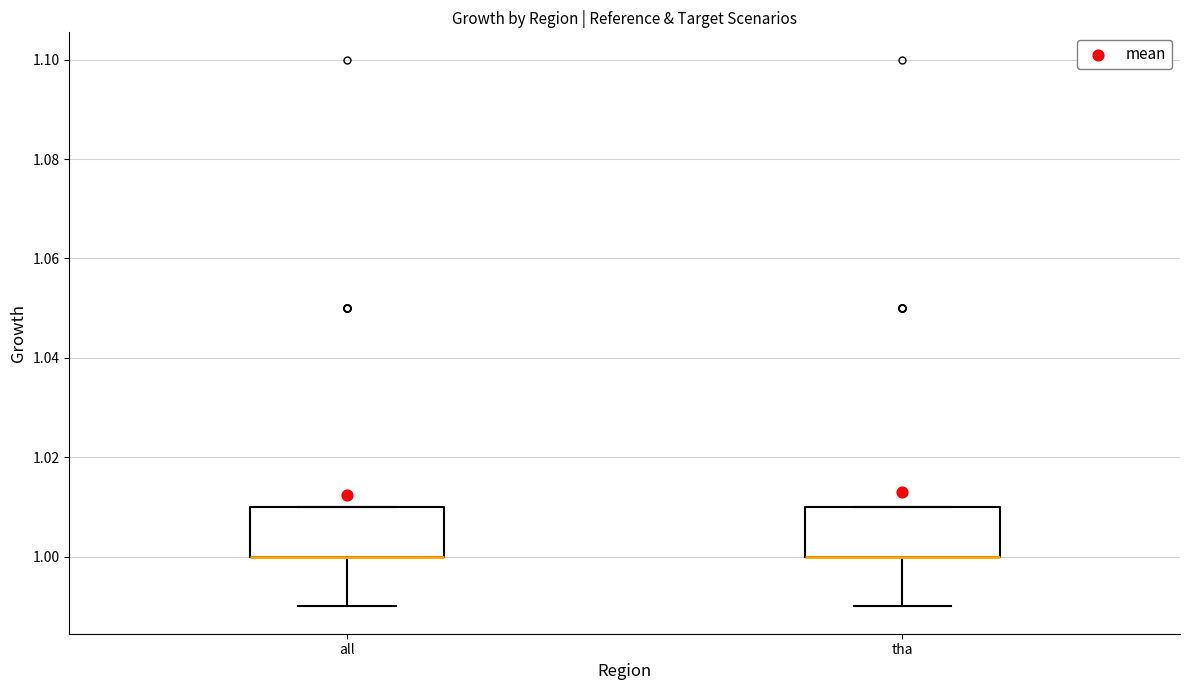

Reading left to right, read every box against the y-axis: the position of its median line, the range the box covers, and the ends of its whiskers. The values are not printed on the chart, so give them approximately, as read against the axis.

all: median 1.00 (drawn on the box's lower edge), box 1.00 to 1.01, whiskers 0.99 to 1.01
tha: median 1.00 (drawn on the box's lower edge), box 1.00 to 1.01, whiskers 0.99 to 1.01